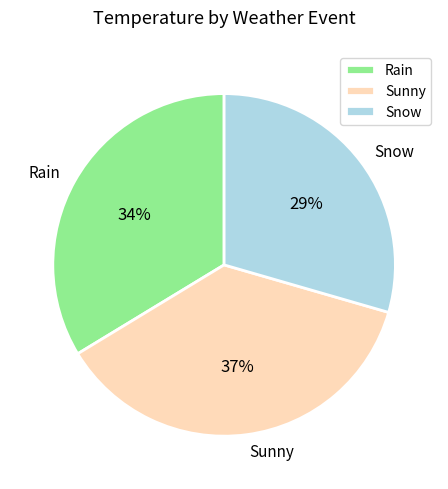

Rank the categories by value from highest to lowest.

Sunny, Rain, Snow